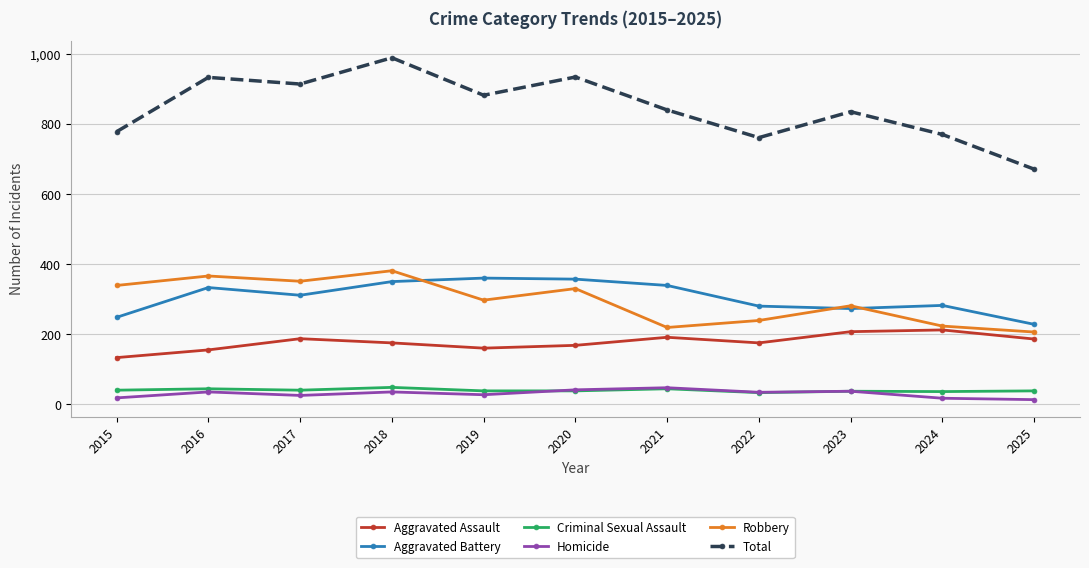

True or false: Homicide and Total intersect in this chart.

False